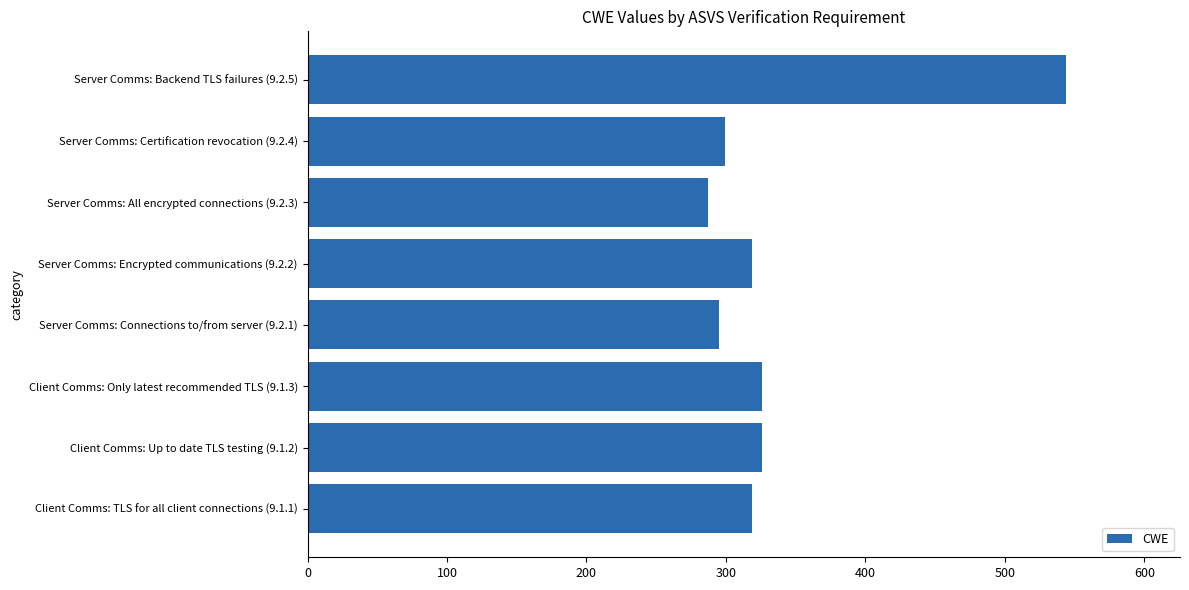

Between Client Comms: Up to date TLS testing (9.1.2) and Server Comms: Certification revocation (9.2.4), which is larger?

Client Comms: Up to date TLS testing (9.1.2)